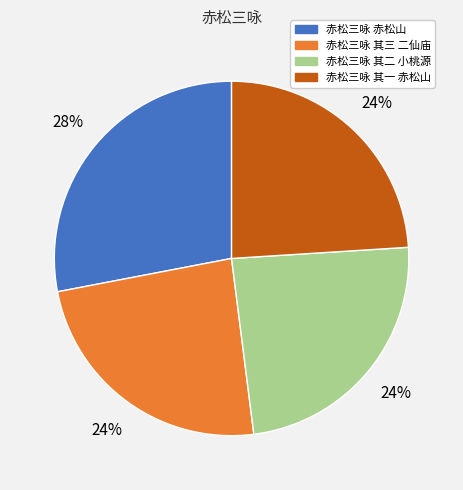

To the nearest percent, what is the combined percentage of 赤松三咏 其二 小桃源 and 赤松三咏 其三 二仙庙?

48%